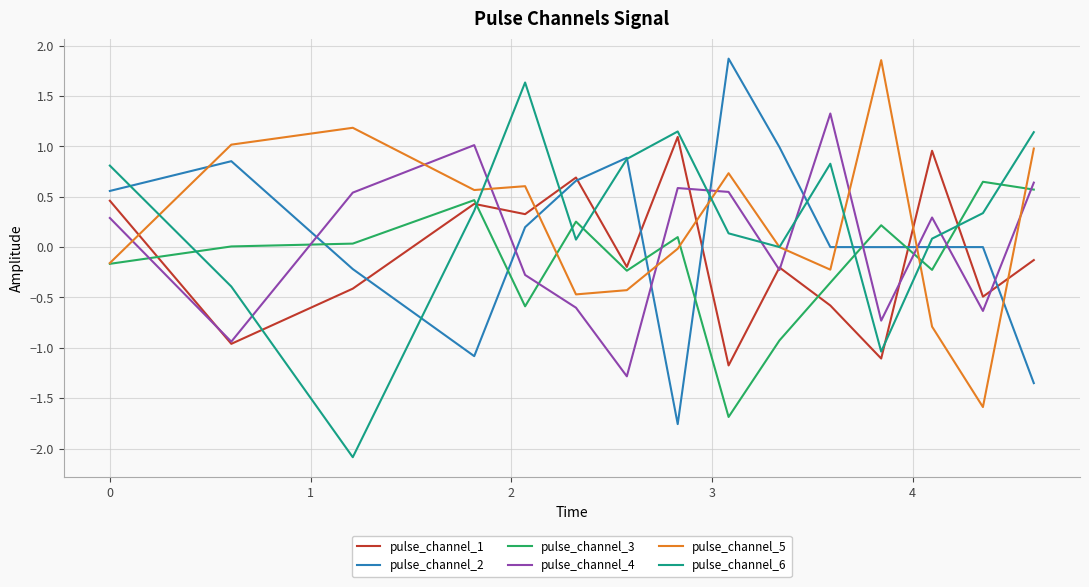

Which series ends up on top after the final intersection of pulse_channel_5 and pulse_channel_4?

pulse_channel_5